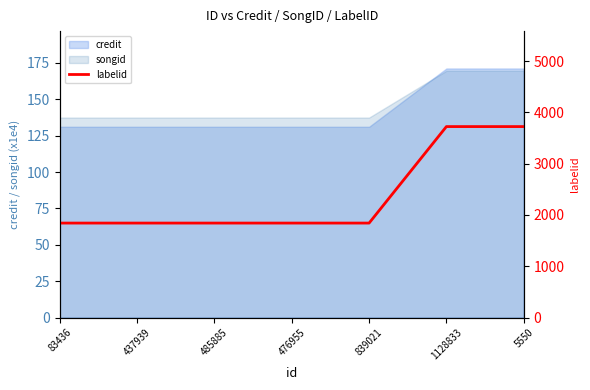

Rank the categories by value from highest to lowest.

1128833, 5550, 83436, 437939, 485885, 476955, 839021